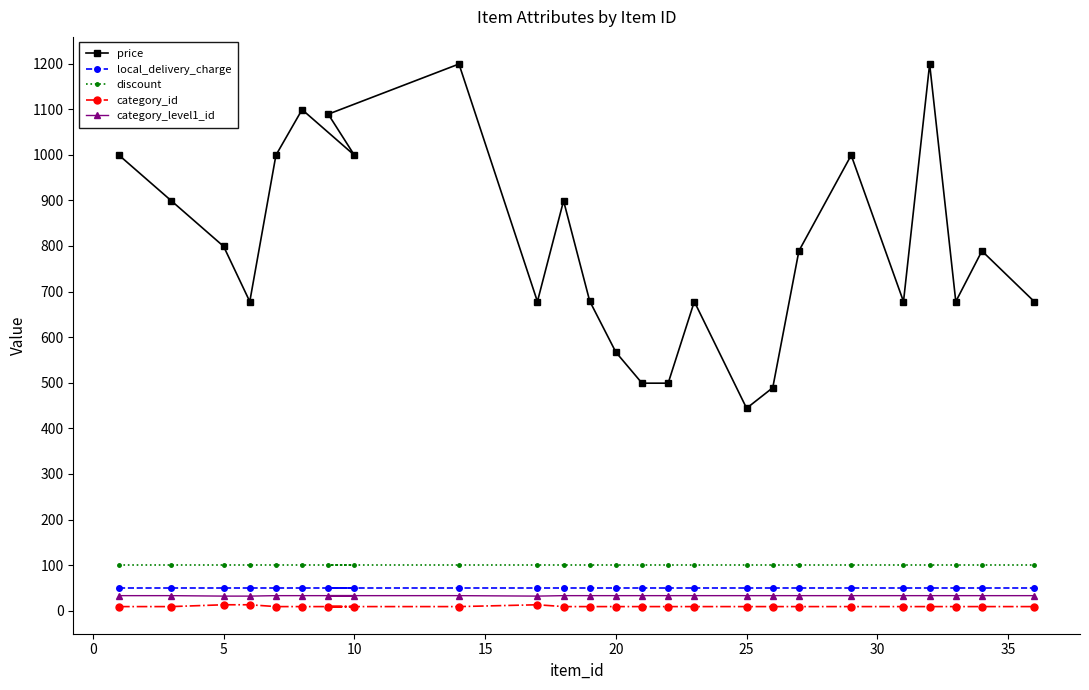

What are all the series names shown in the legend?

price, local_delivery_charge, discount, category_id, category_level1_id